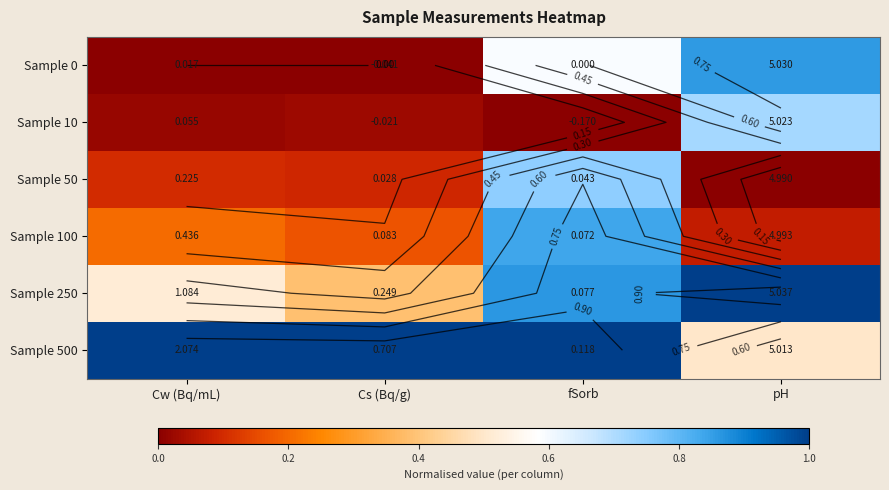

Between pH and fSorb, which is larger?

pH